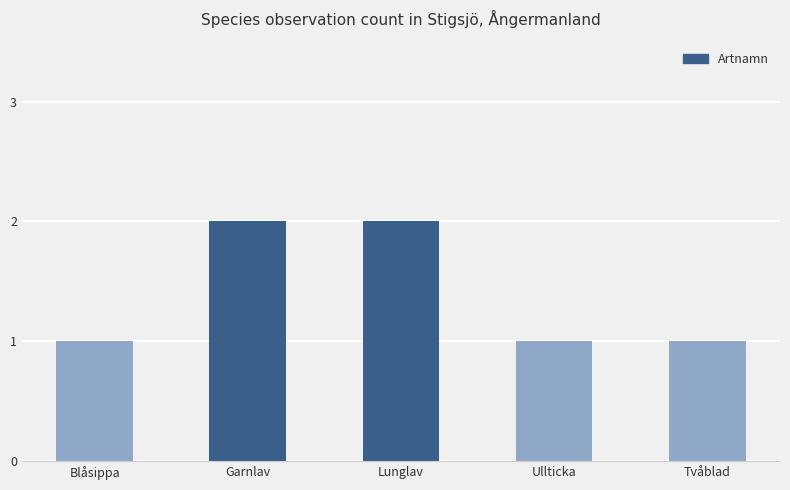

How many bars are there in total?

5